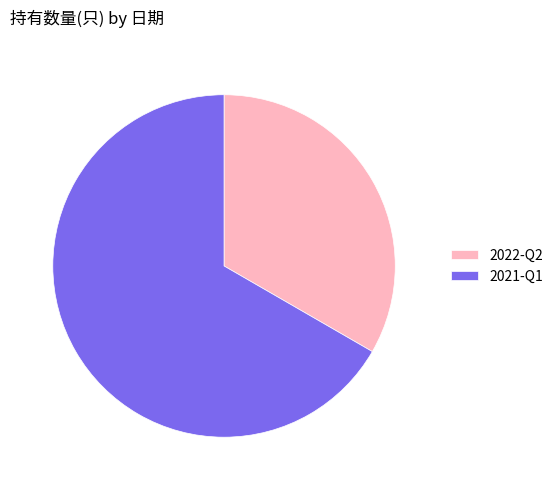

Which slice represents more than half of the pie?

2021-Q1